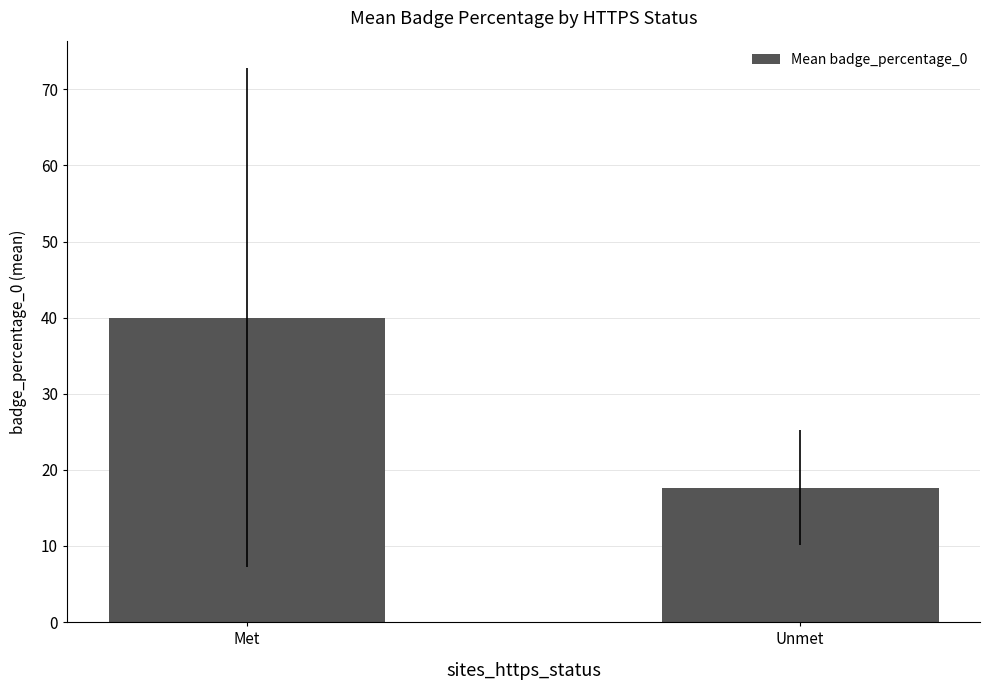

What is the change in value from Met to Unmet?

-22.3